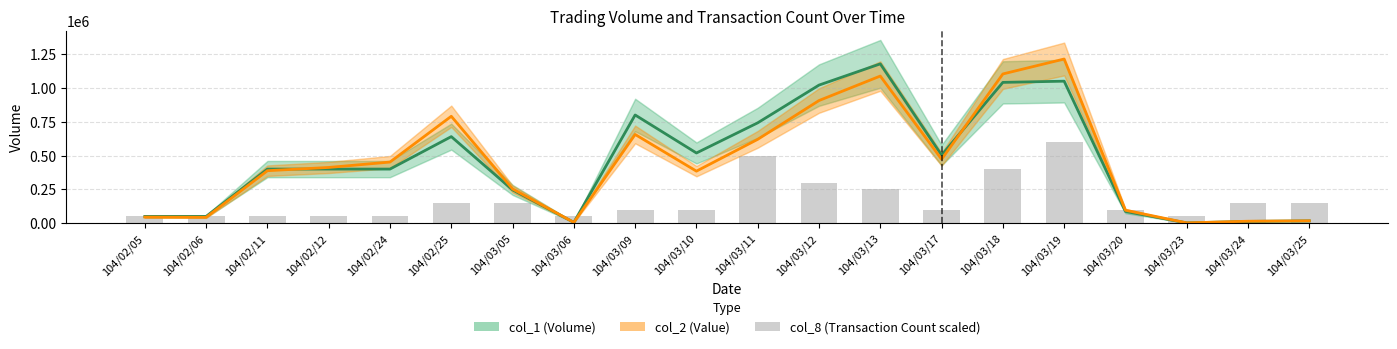

Which series has the largest total across all categories?

col_1 (Volume)